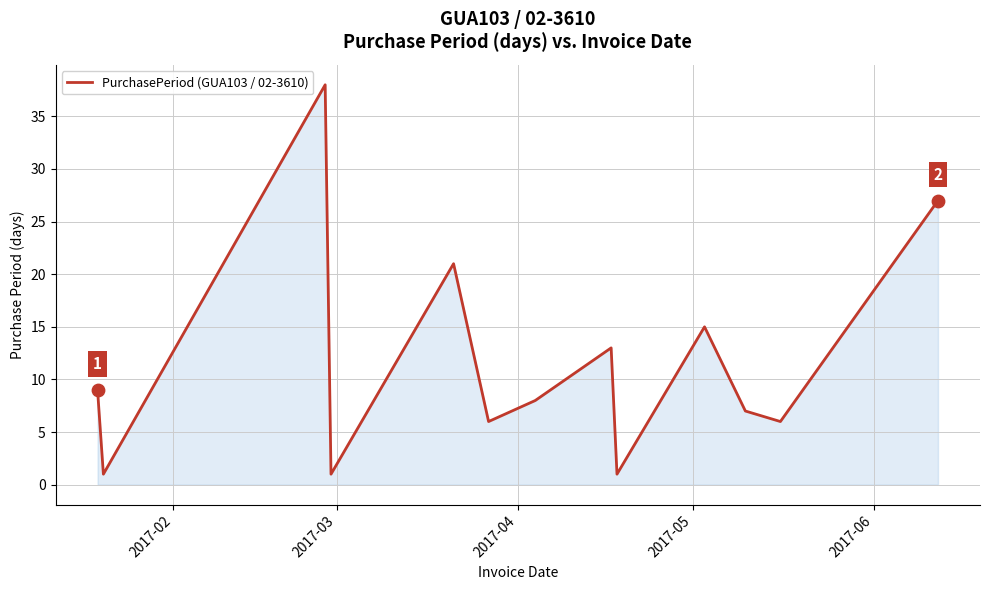

What is the maximum value shown in the chart?

38